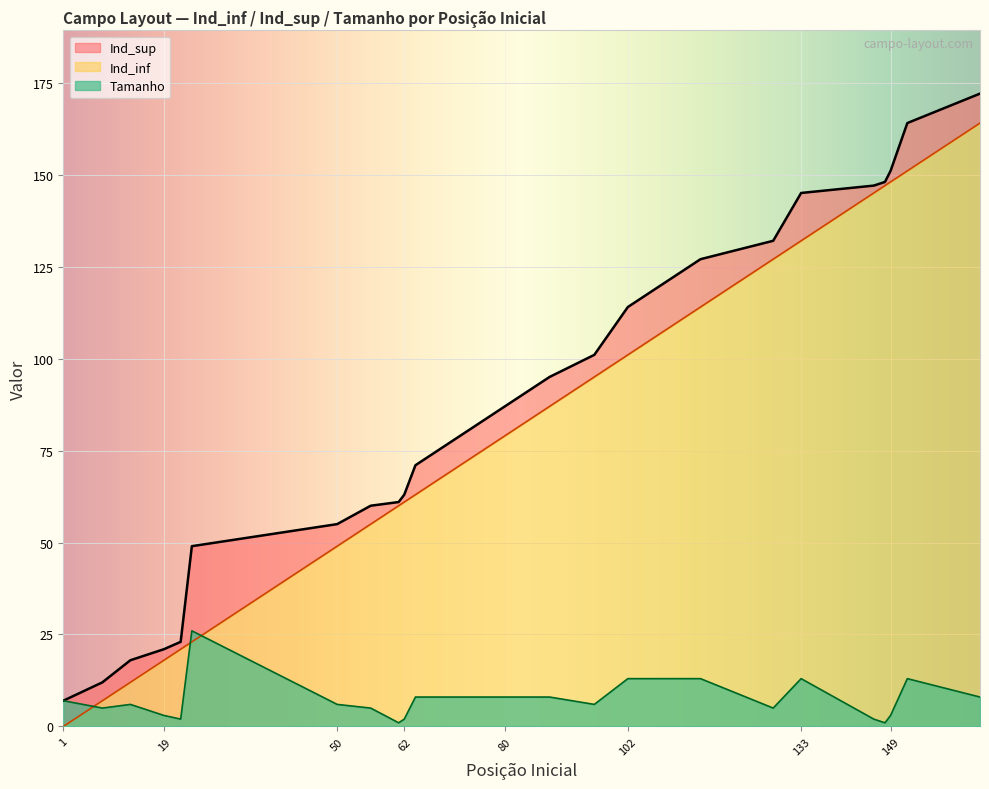

What is the sum of all Tamanho values?

172